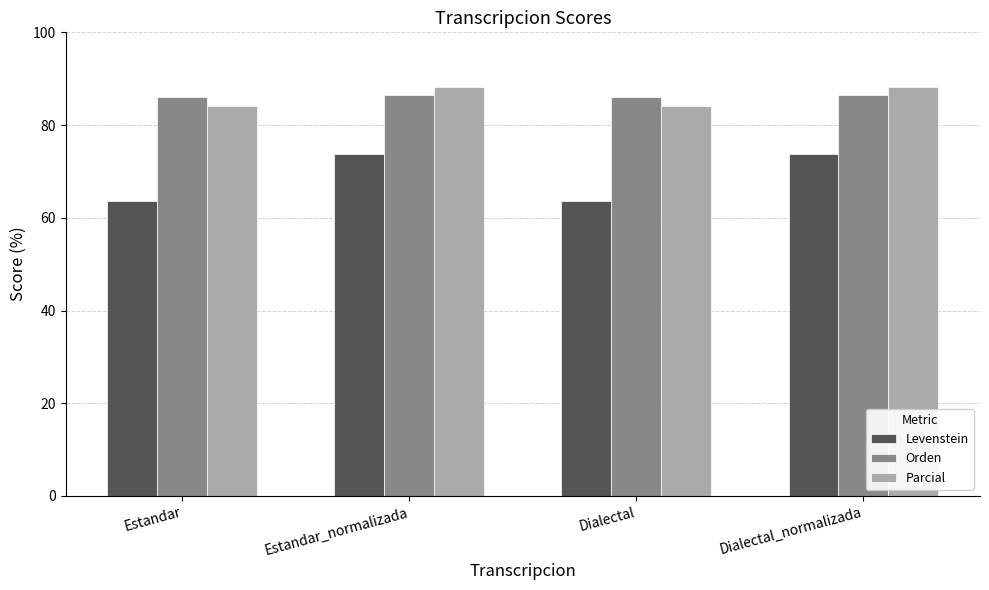

What is the maximum value for Levenstein?

73.7